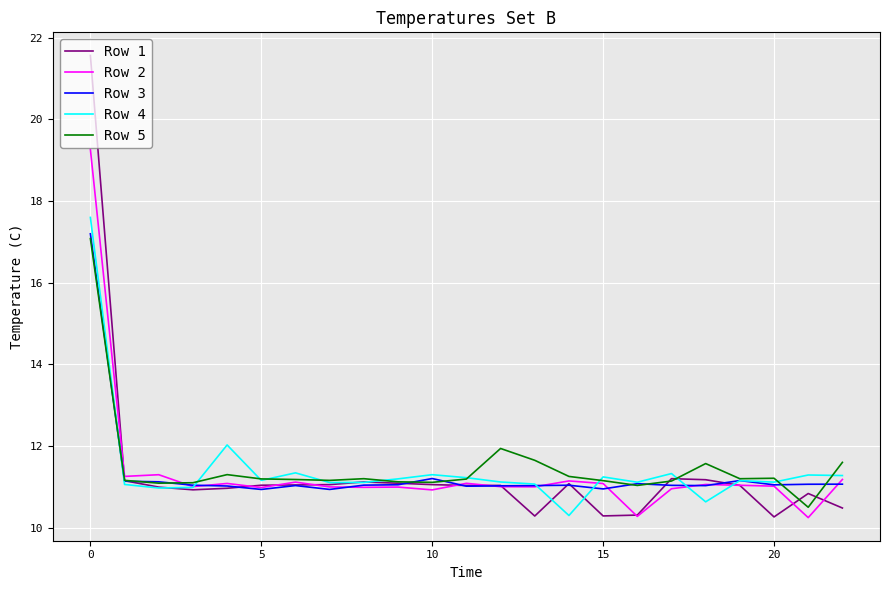

Which series has the largest range (max minus min)?

Row 1